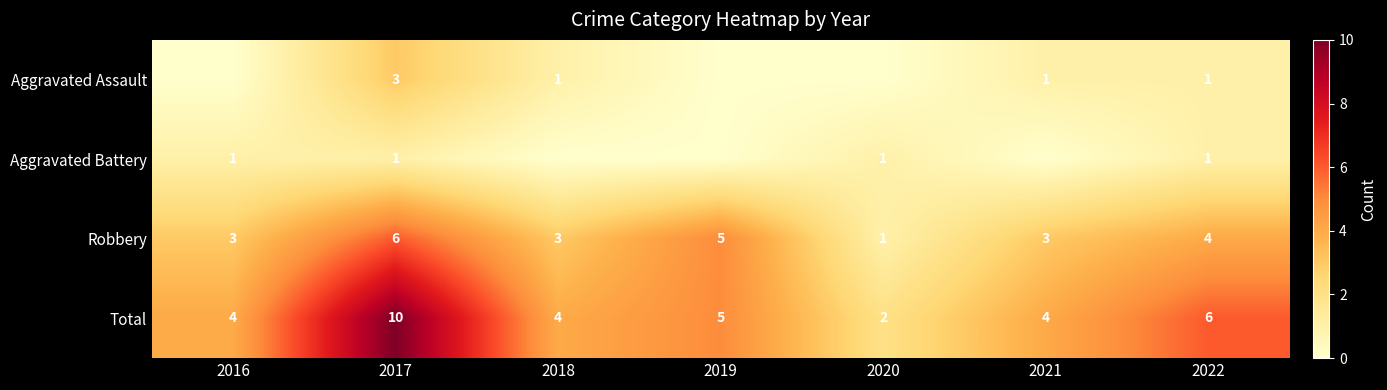

How many data points in Total are less than 4?

1